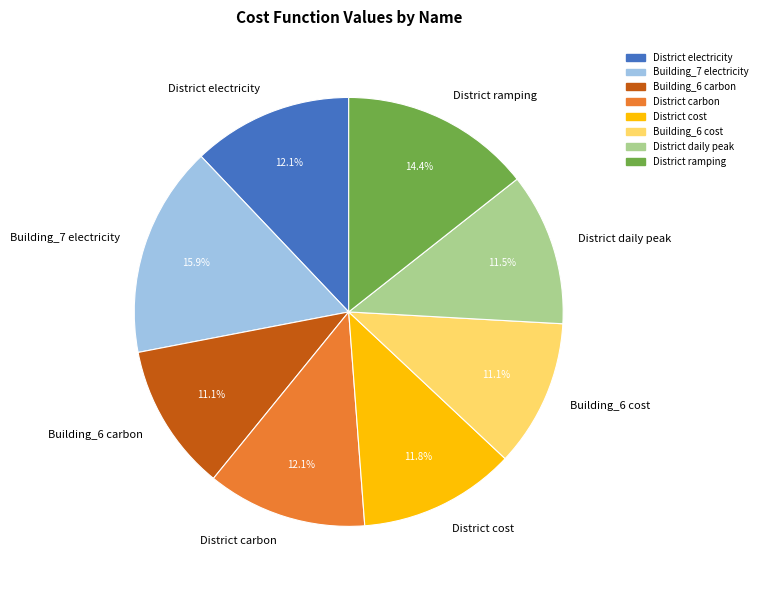

To the nearest percent, what portion does District cost represent?

12%